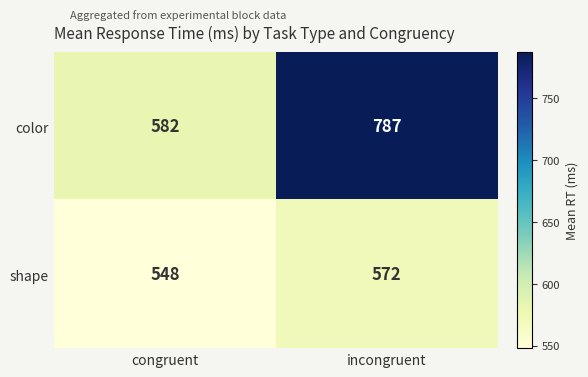

Between congruent and incongruent, which series saw the biggest shift?

color